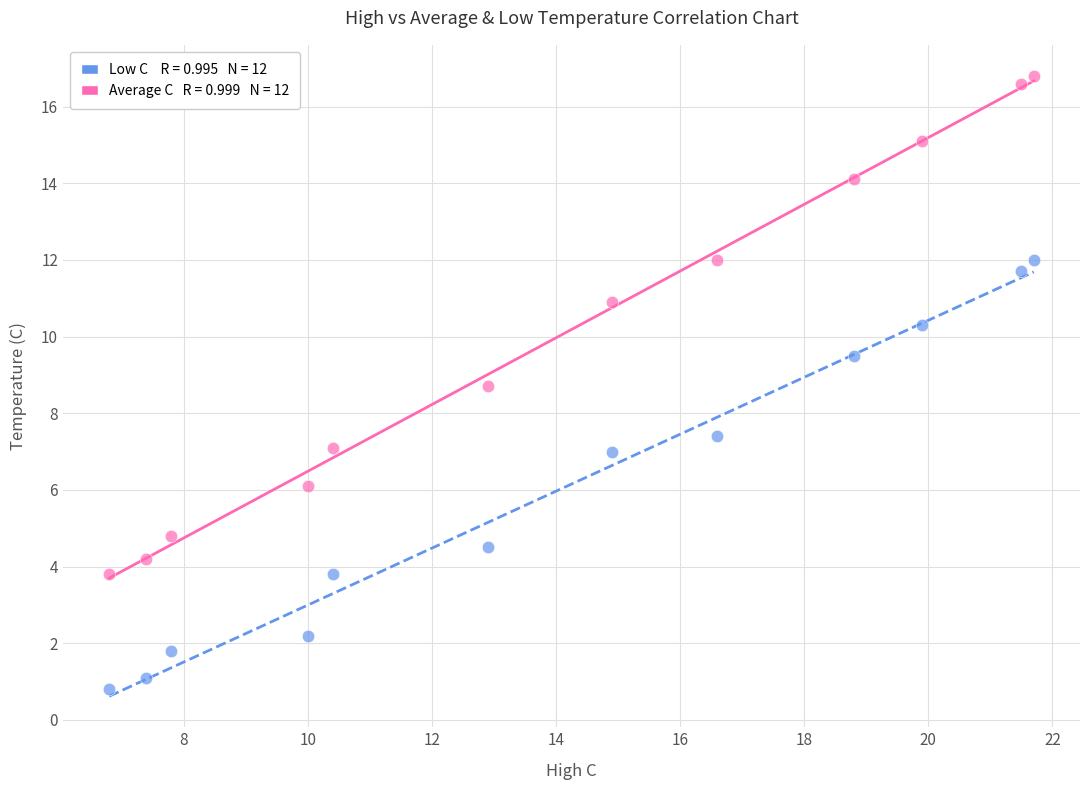

Across all data points, what is the range of Y values (max minus min)?

16.0